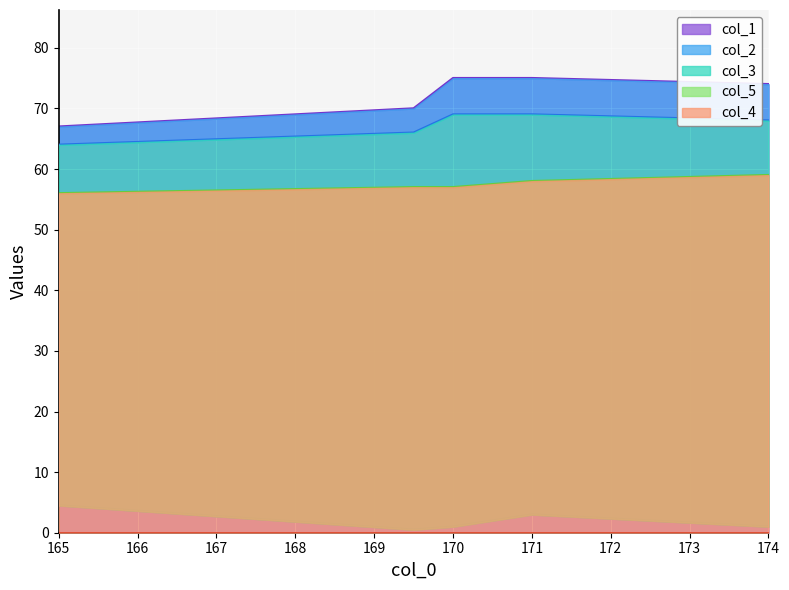

The value of col_2 at 169.5 is 66.0. True or false?

True